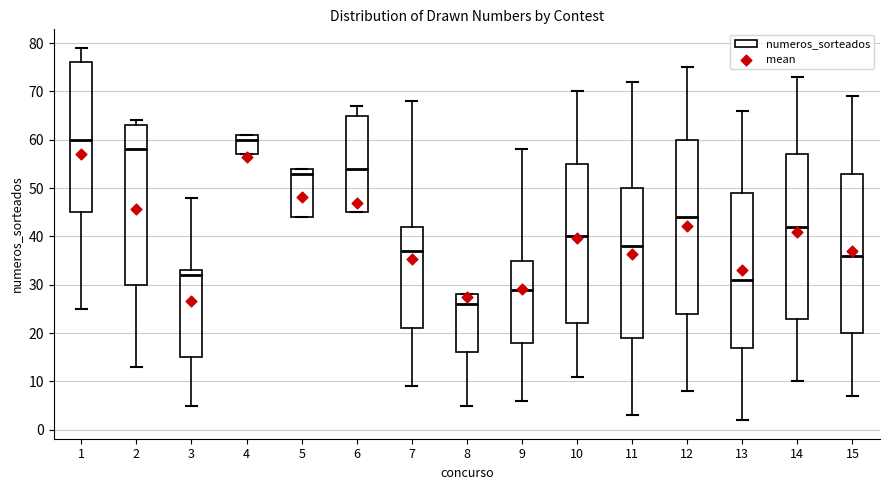

Which box is the tallest, from its lower edge to its upper edge?

12